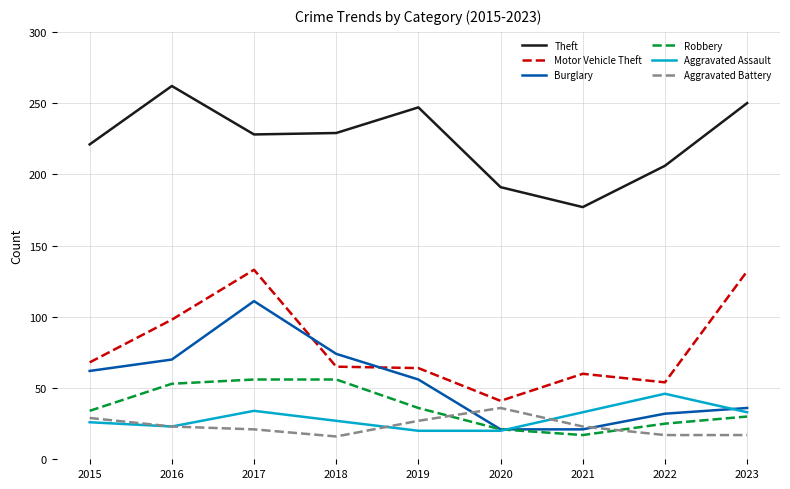

Between which two adjacent categories do Burglary and Aggravated Battery first intersect?

2019 and 2020